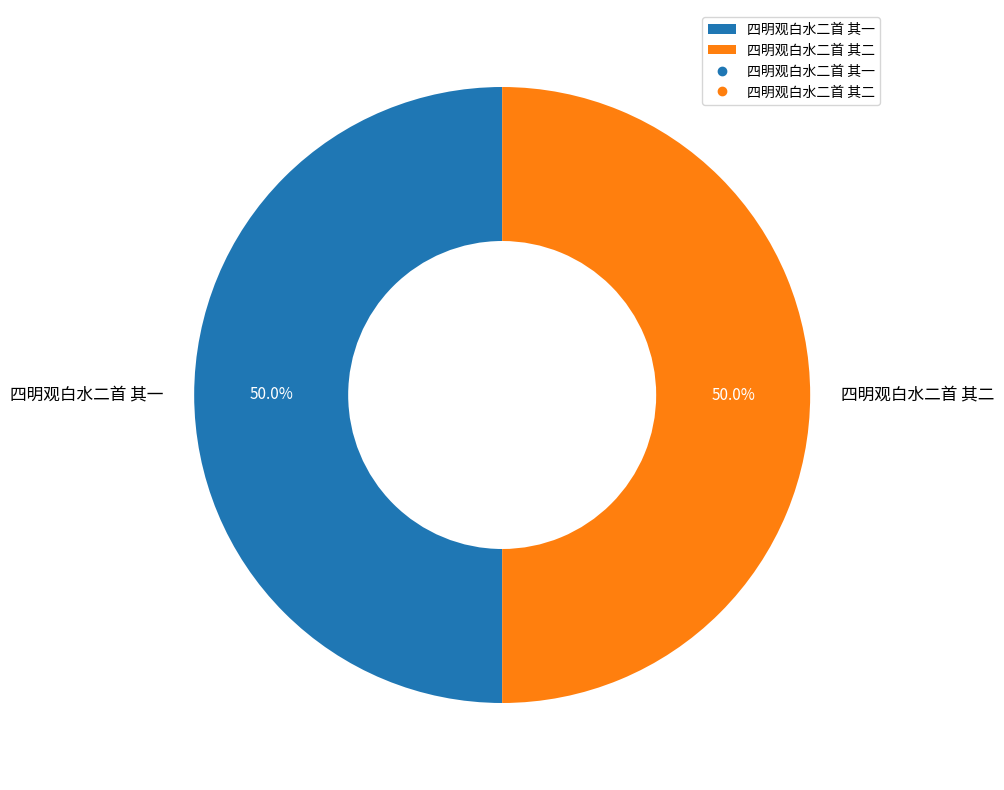

Combined, what portion of the pie is 四明观白水二首 其二 and 四明观白水二首 其一?

100.0%